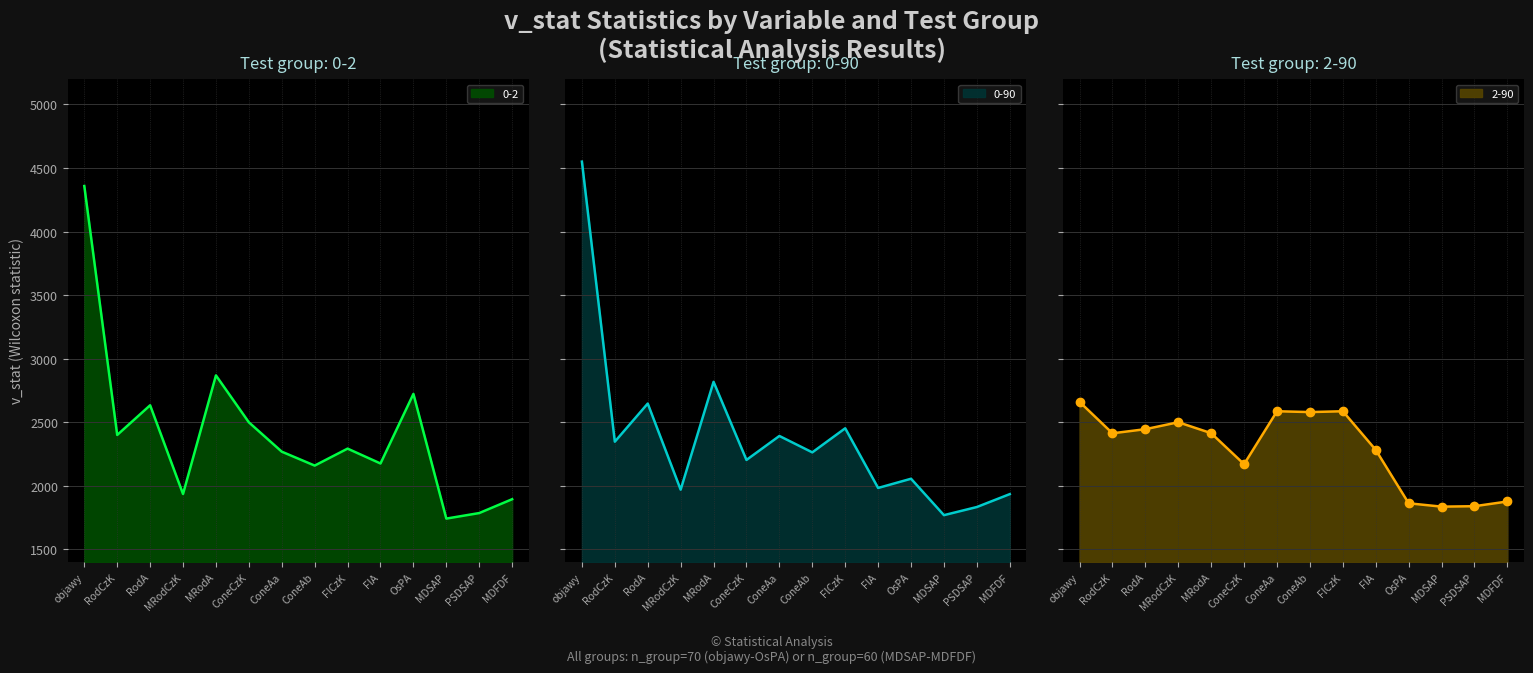

At which category does 2-90 reach its first local peak?

MRodCzK